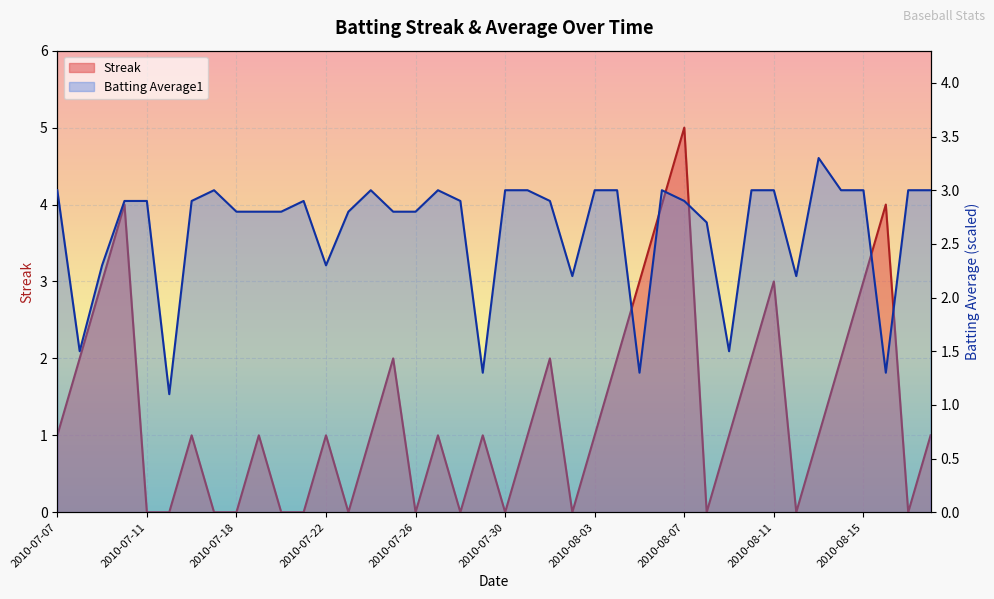

The Batting Average1 series shows 4.4 at 2010-08-10. True or false?

False